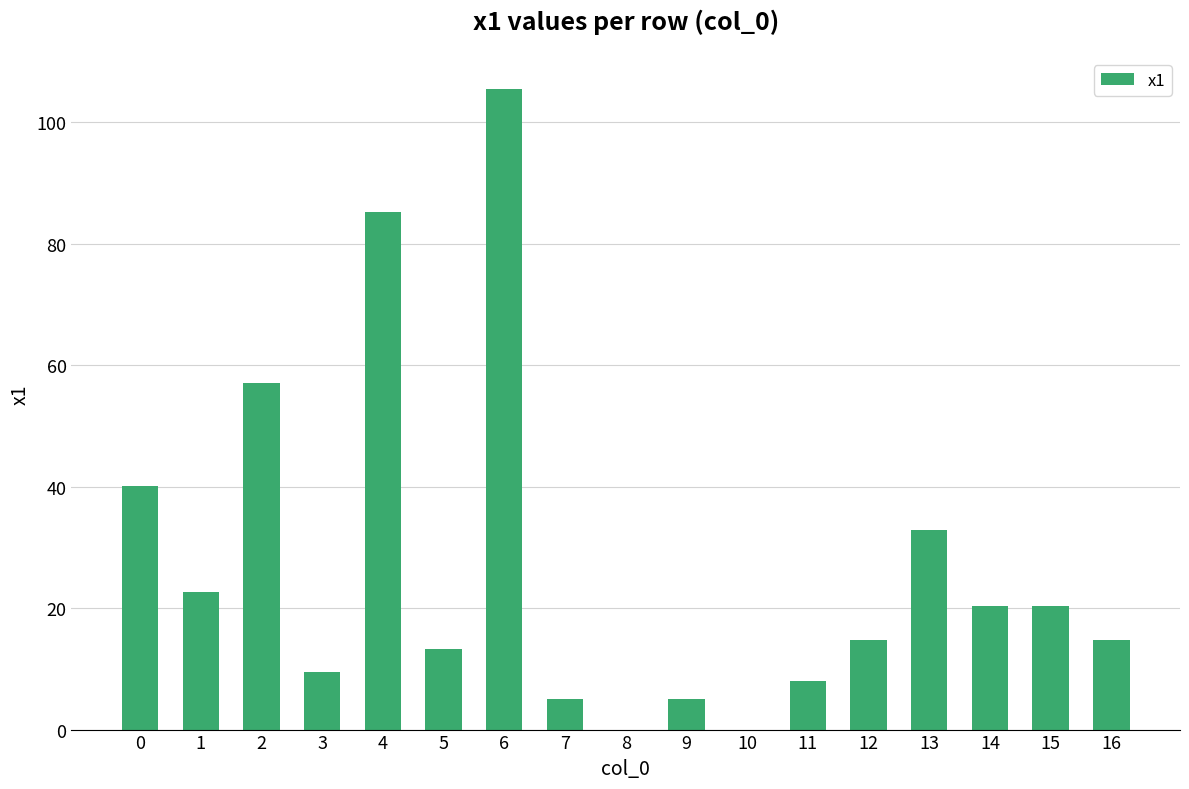

The chart shows a value of 44.6 at 10. True or false?

False